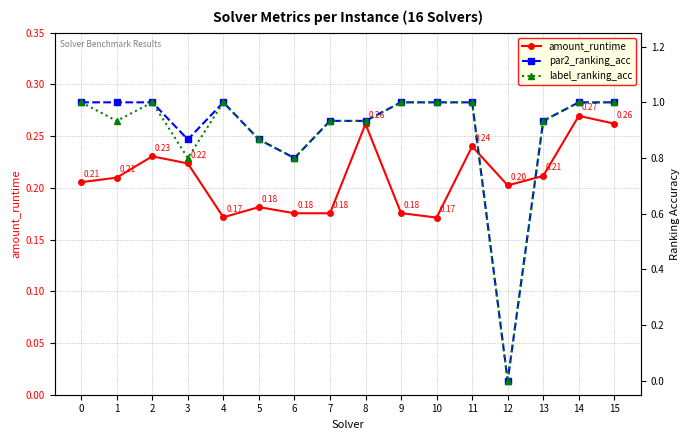

What is the approximate value of amount_runtime at 7?

0.2